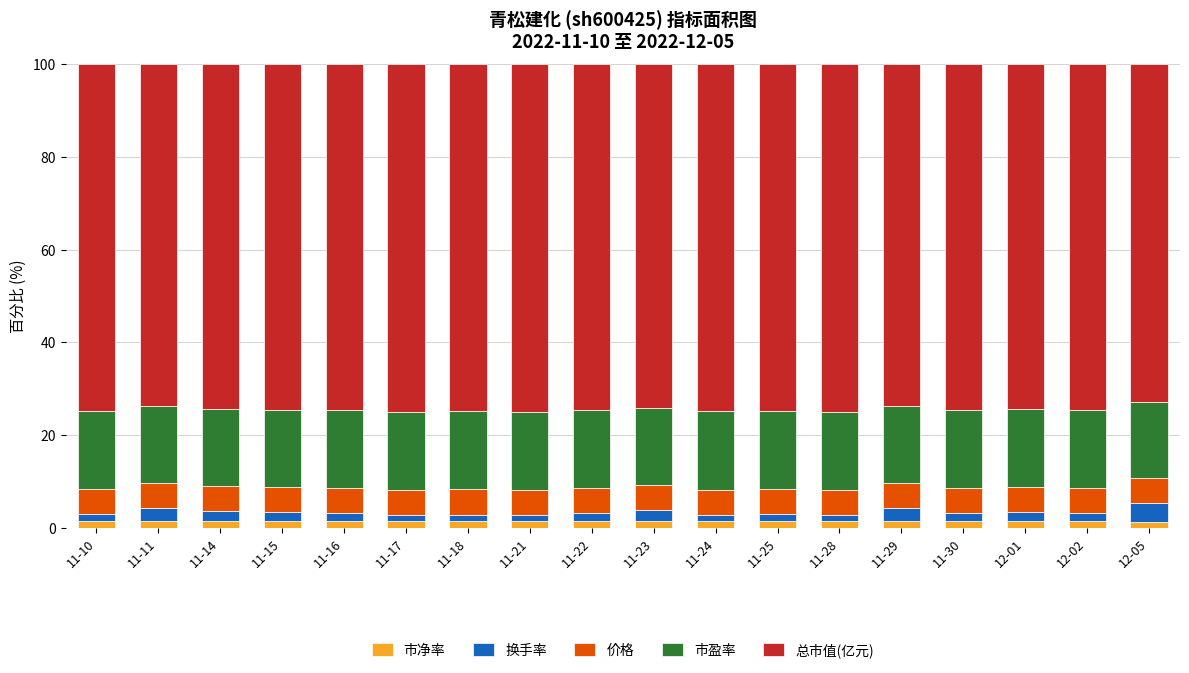

How many series are shown in this chart?

5